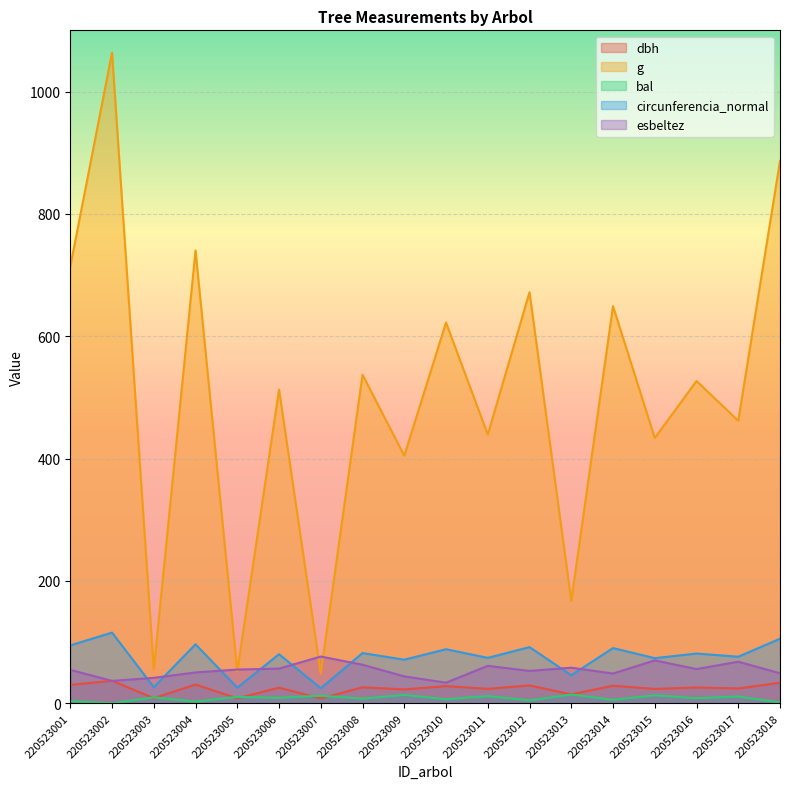

Rank the series by their maximum value, from highest to lowest.

g, circunferencia_normal, esbeltez, dbh, bal